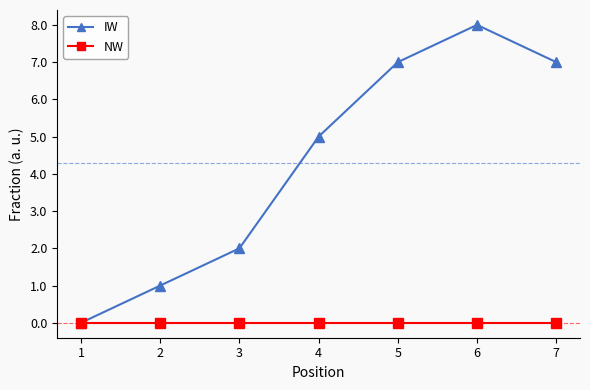

What value does the IW series have at 6?

8